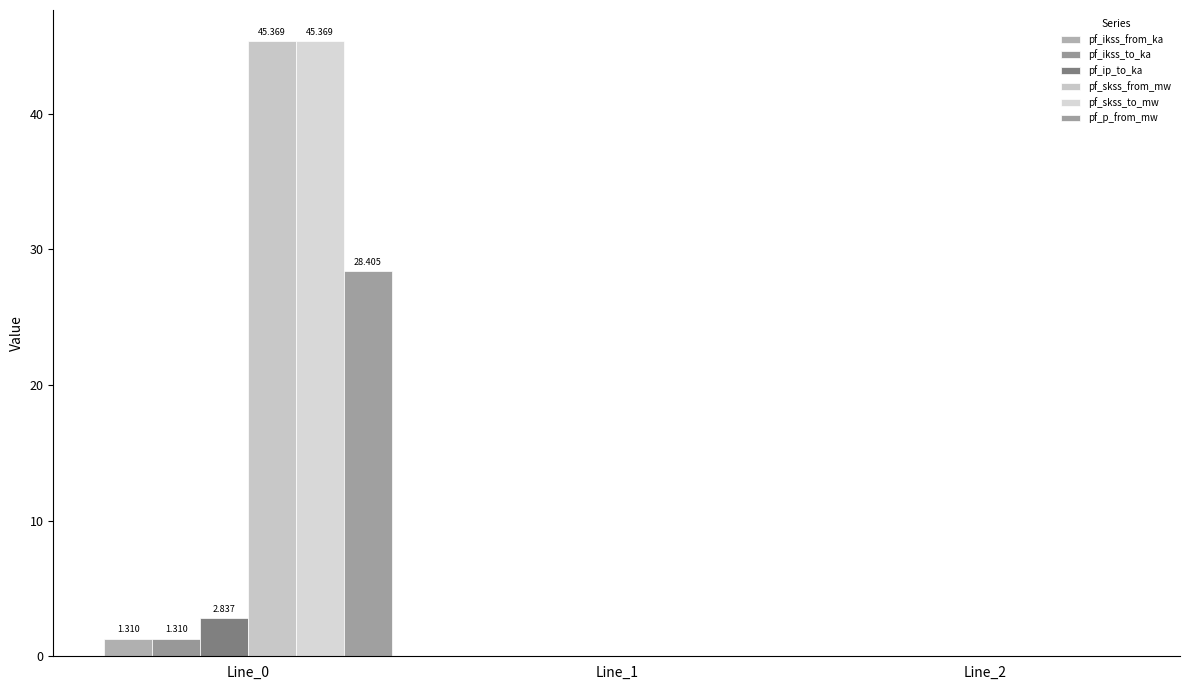

The value of pf_ikss_from_ka at Line_0 is 2.1. True or false?

False